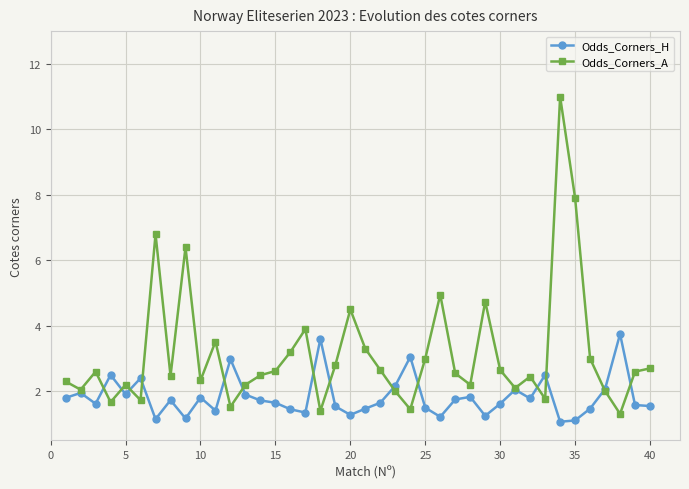

What are all the series names shown in the legend?

Odds_Corners_H, Odds_Corners_A